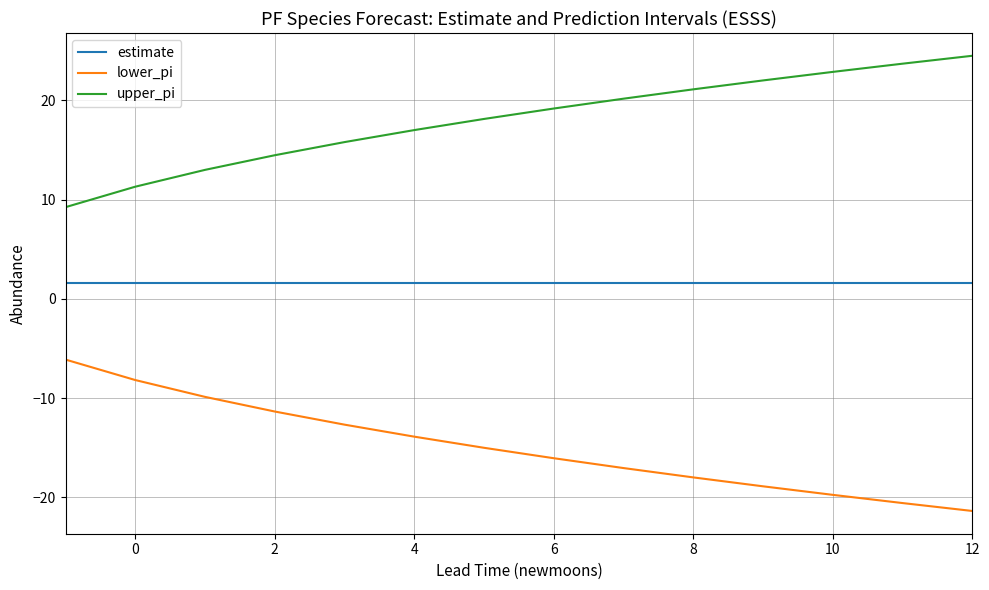

True or false: upper_pi has more than 2 points higher than both neighbors.

False